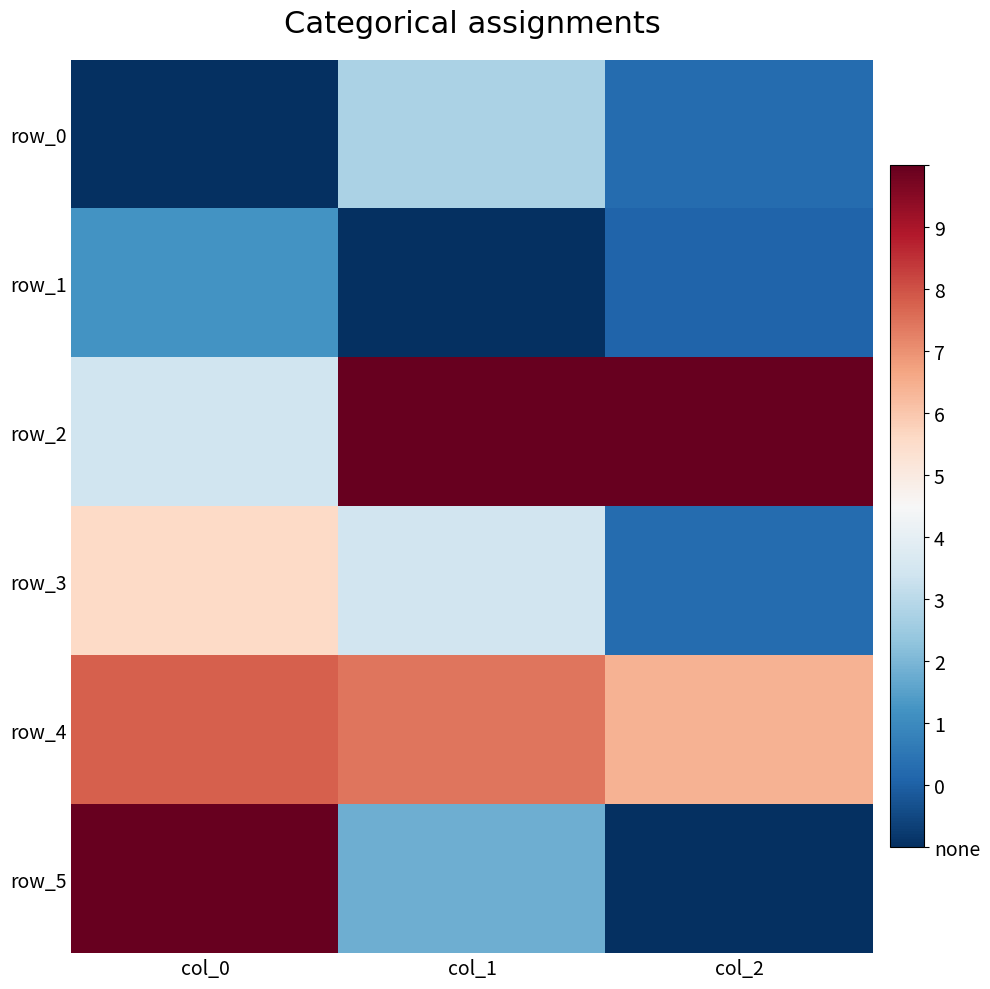

How many values in row_5 are above zero?

2